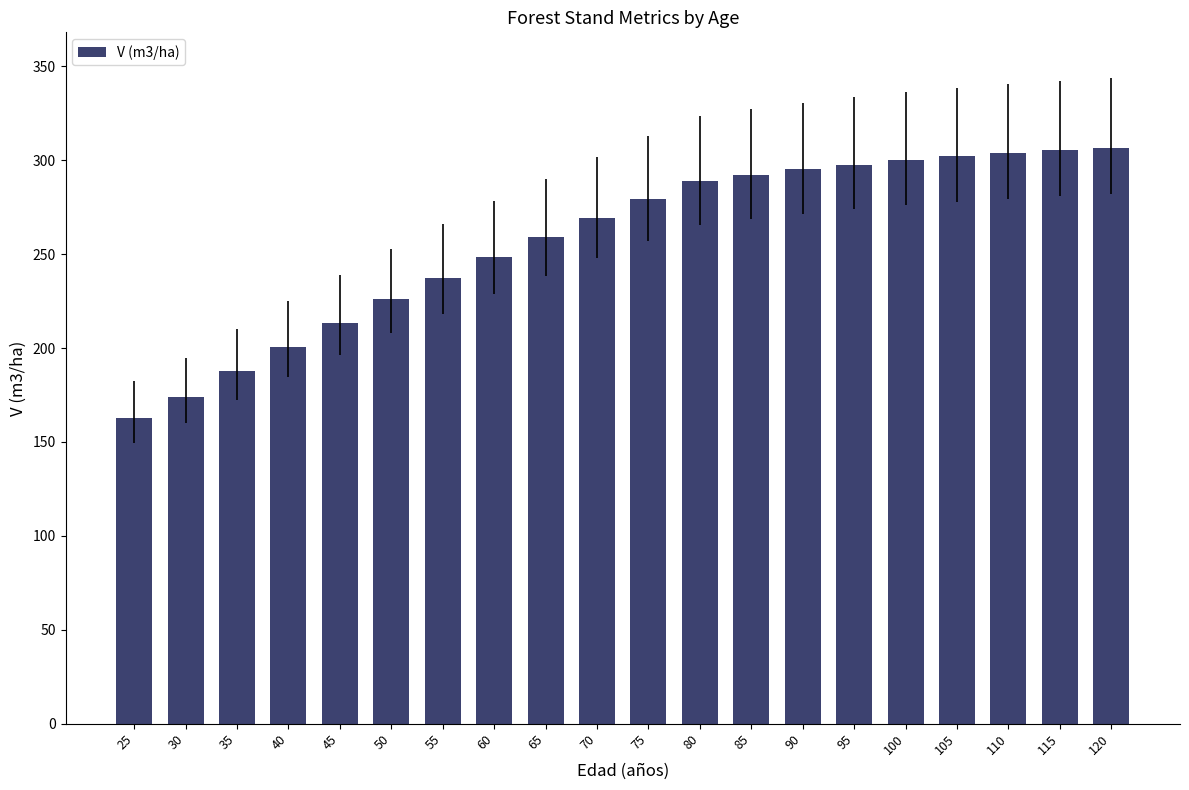

Where is the data nearest to the value 234?

55